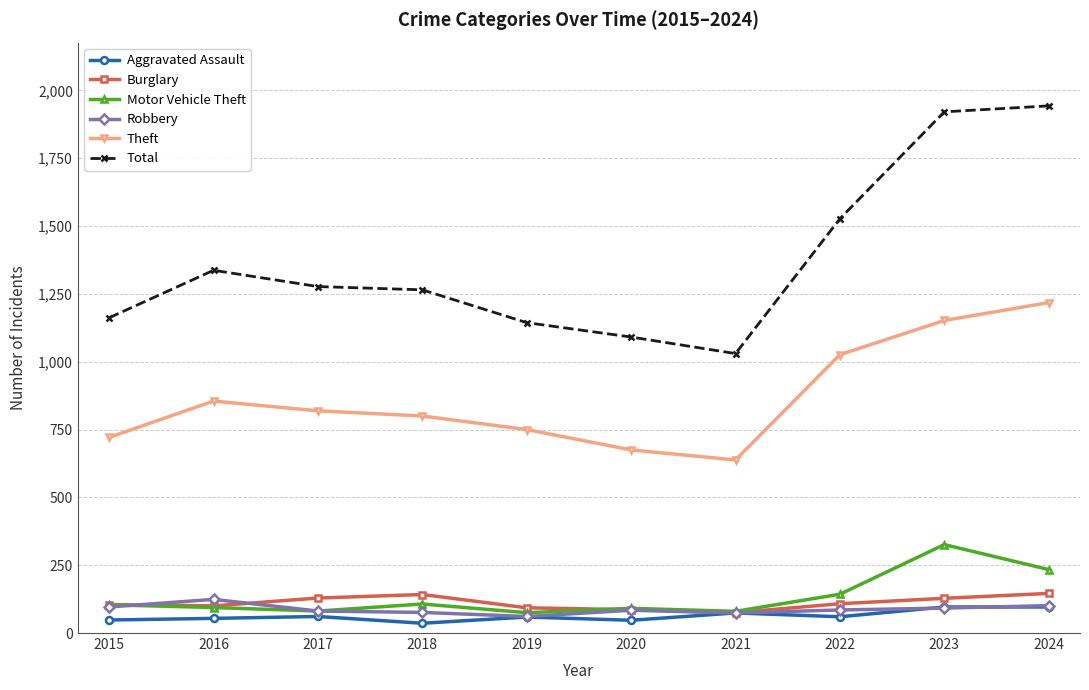

What is the sum of all Motor Vehicle Theft values?

1335